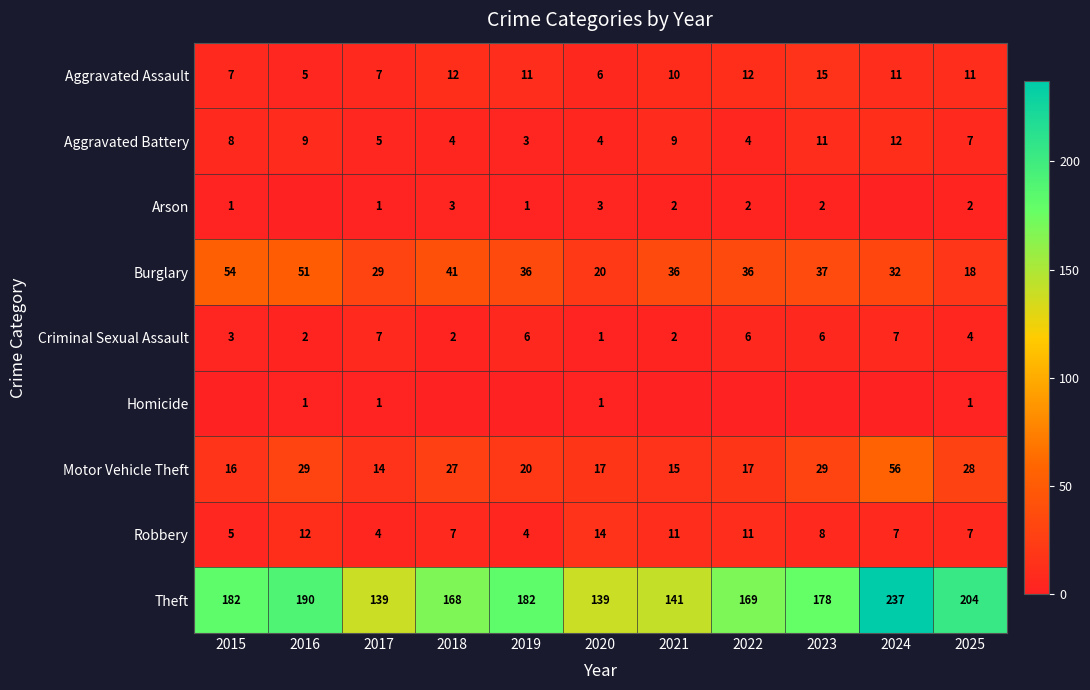

What is the difference between the highest and lowest values at 2025?

203